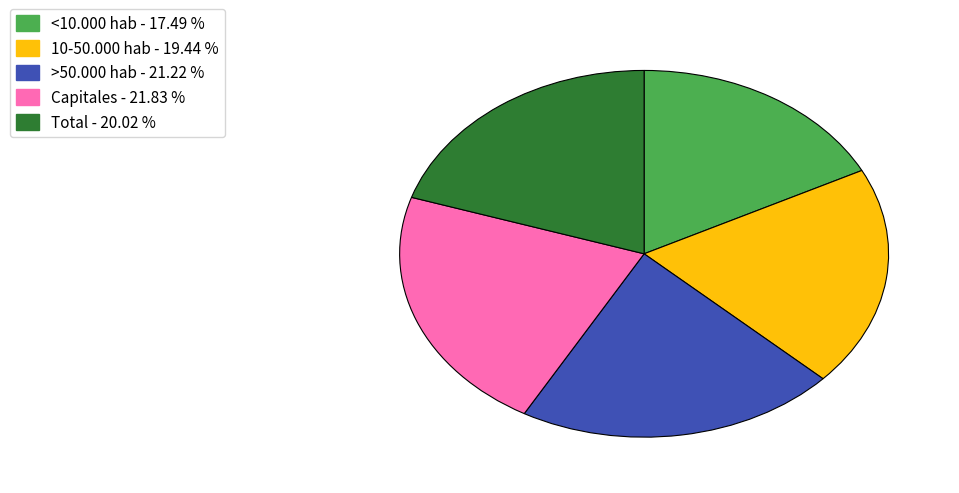

How many segments does this pie chart have?

5